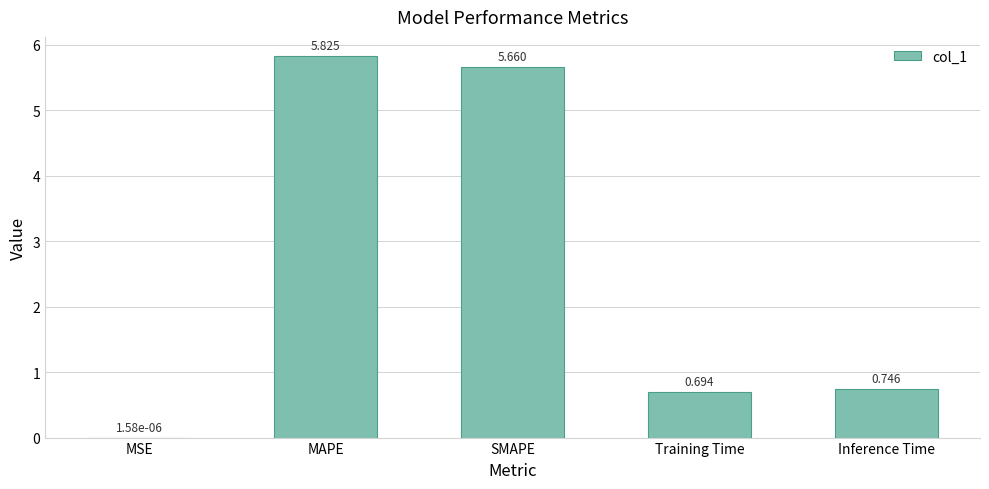

At which label is the value closest to 2?

Inference Time